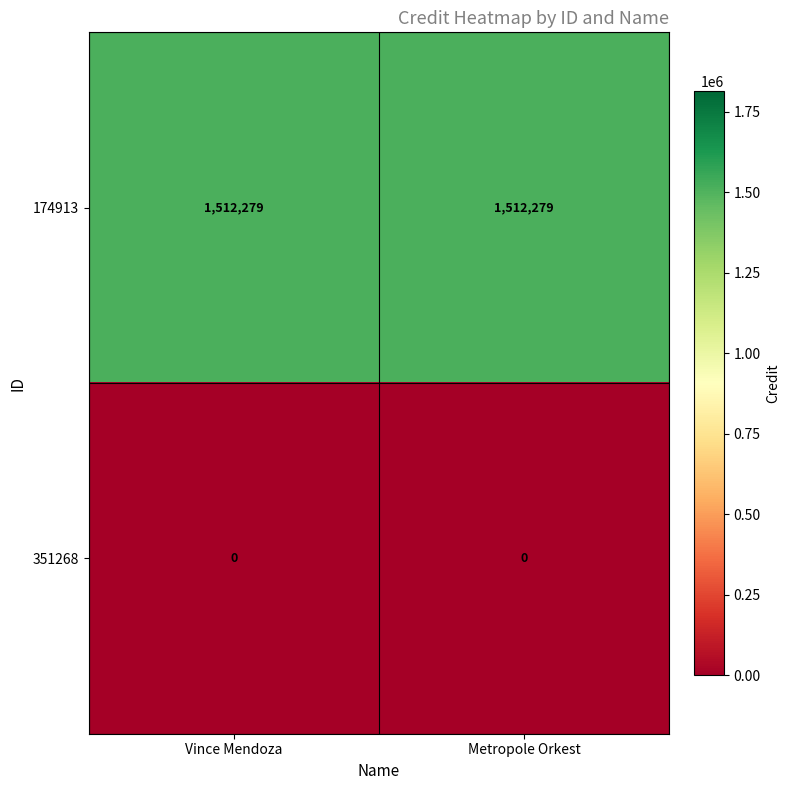

Rank the series by their average value, from highest to lowest.

174913, 351268